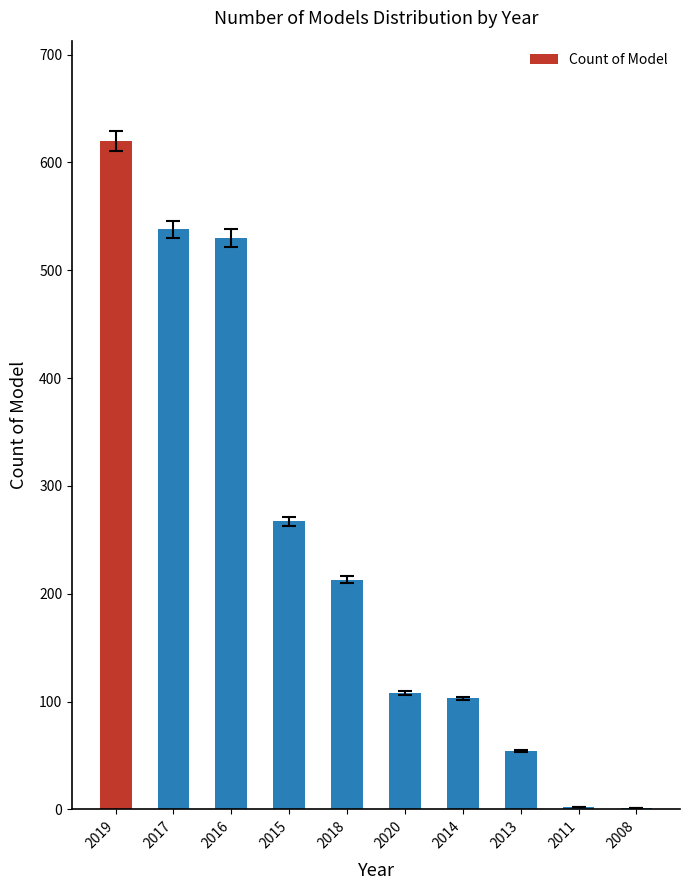

Count the number of categories in the chart.

10